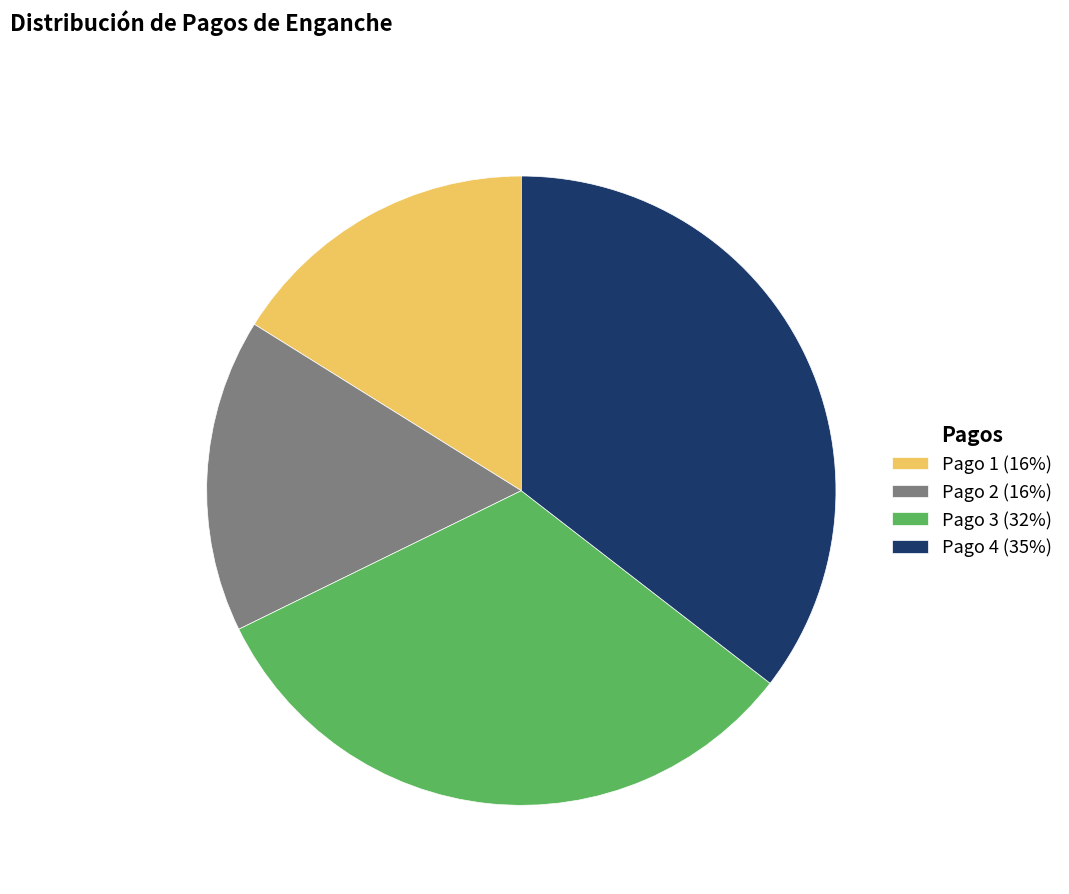

Is the sum of Pago 1 (16%) and Pago 3 (32%) greater than half?

No